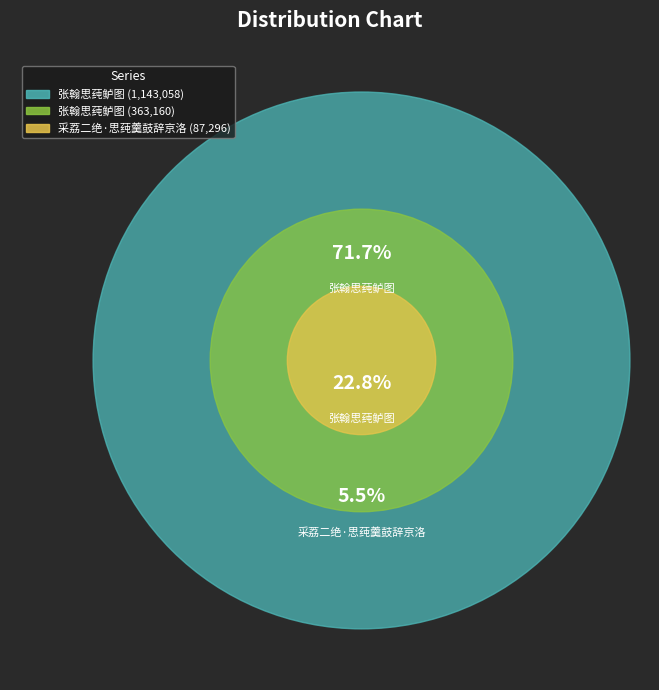

Does any single category account for the majority?

Yes